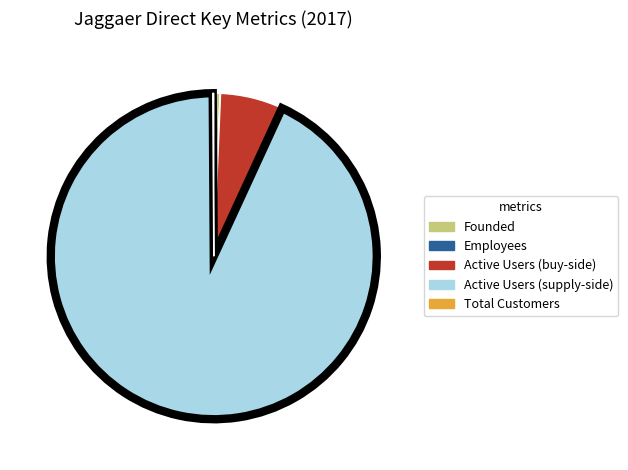

Does Active Users (supply-side) represent more than half of the total?

Yes